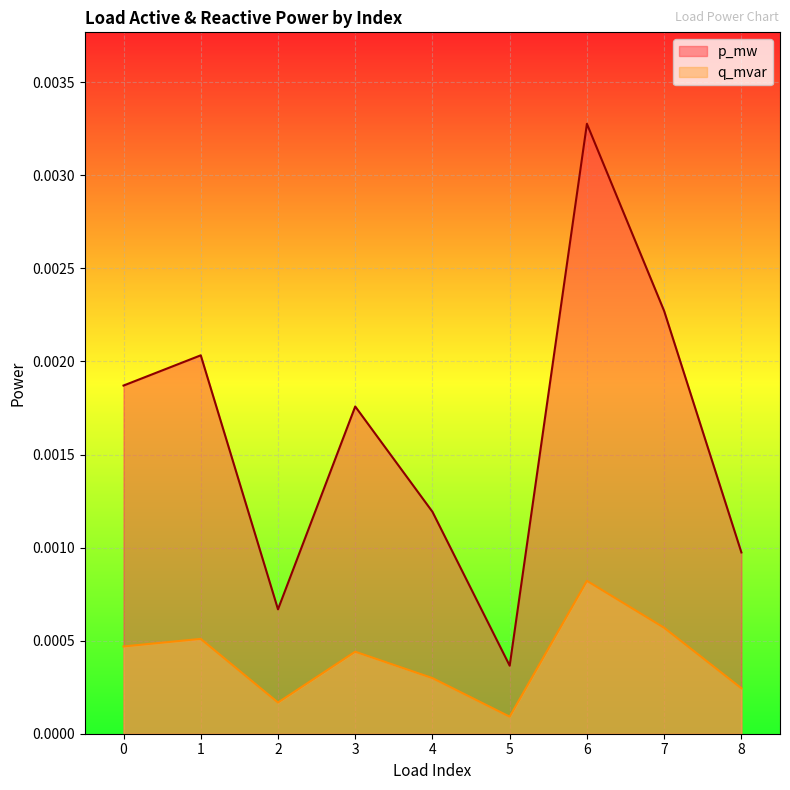

True or false: p_mw and q_mvar cross at least once.

False